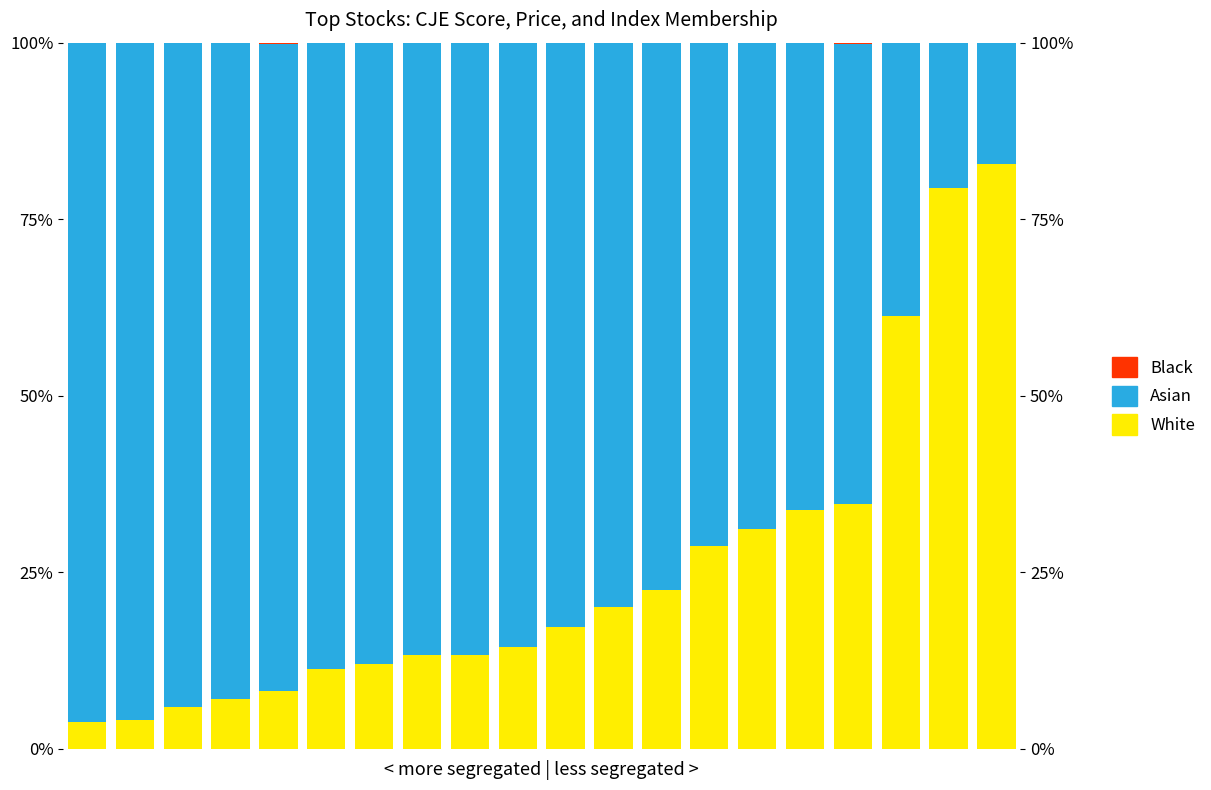

What is the approximate value of White at 9?

14.4